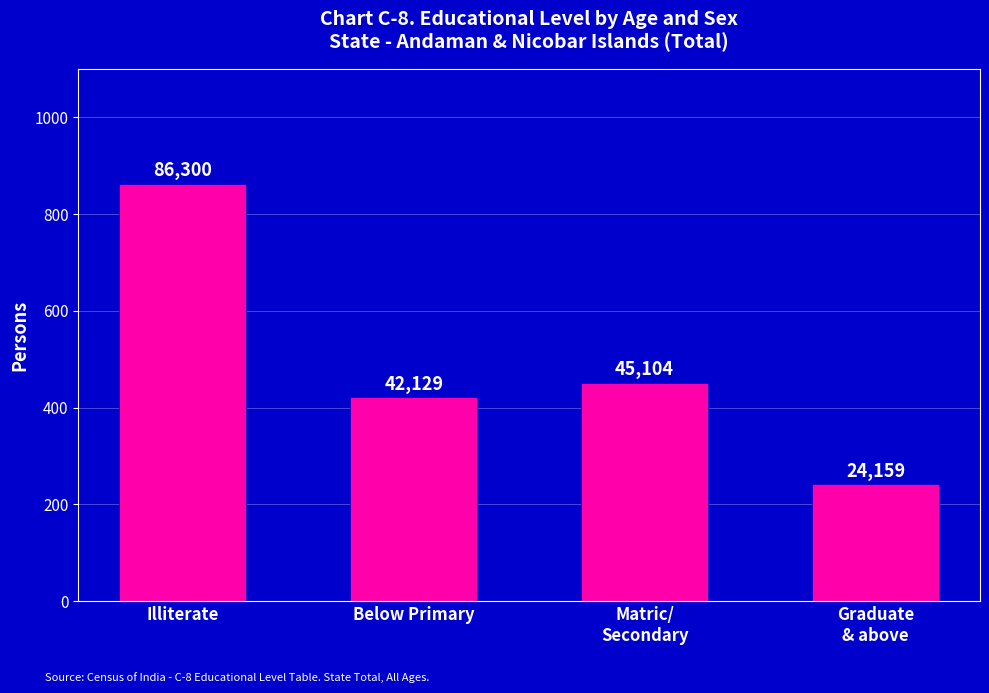

Reading left to right, extract all data points from this chart.

Illiterate=86300	Below Primary=42129	Matric/
Secondary=45104	Graduate
& above=24159